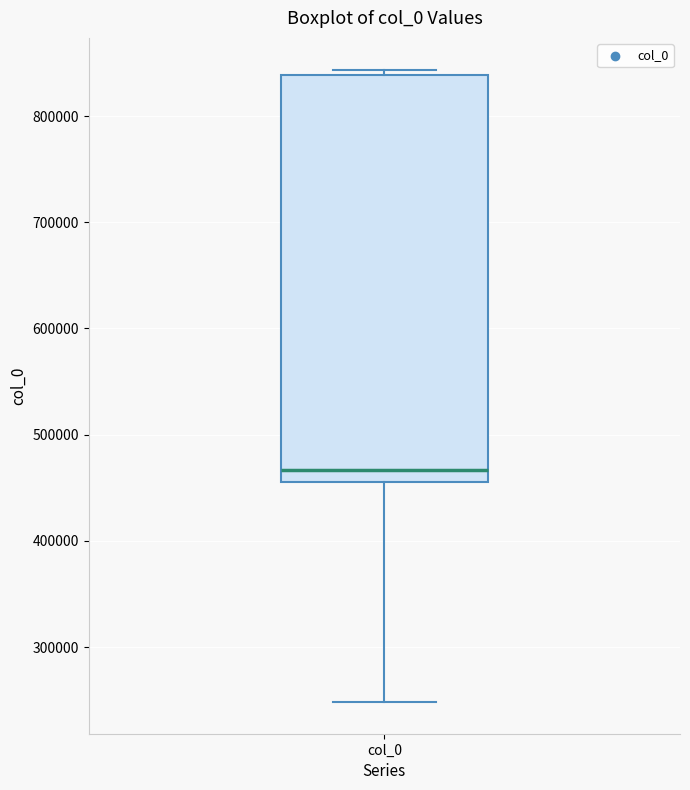

Where does the lower whisker of the box for col_0 end on the y-axis? The values are not printed on the chart, so give them approximately, as read against the axis.

250000